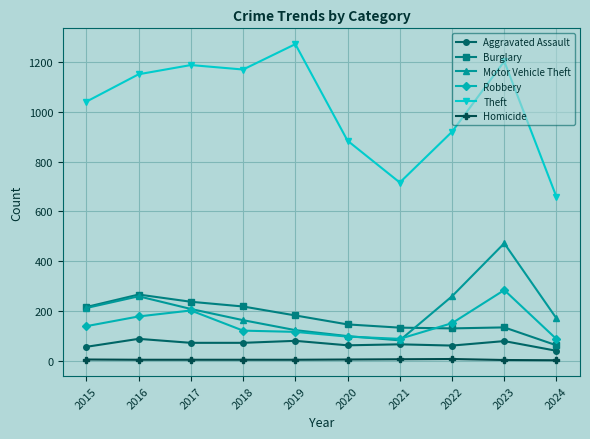

Does the chart have visible grid lines?

Yes